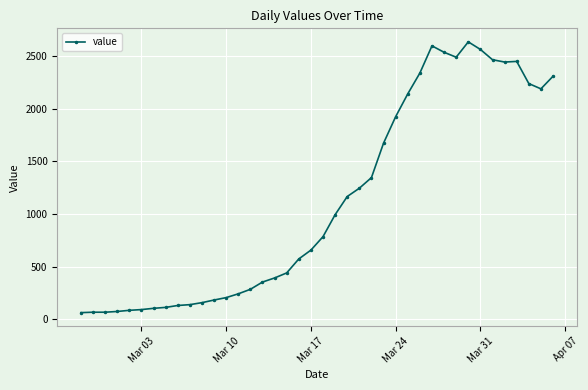

What is the minimum value shown in the chart?

61